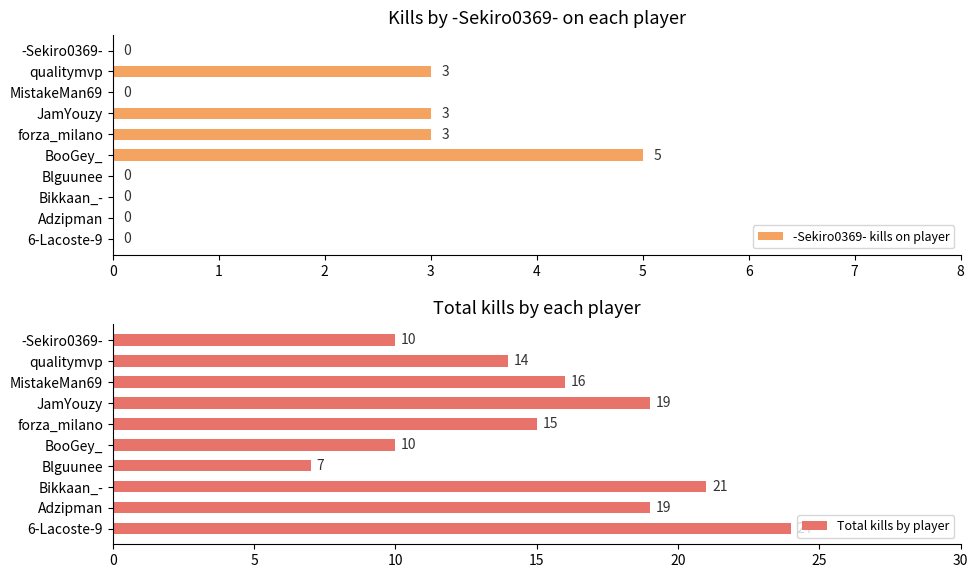

What is the average value of the Total kills by player series?

16